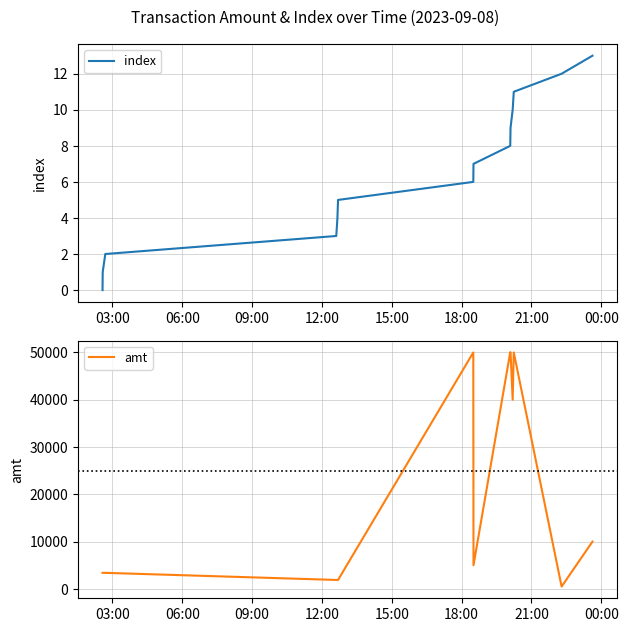

What is the highest value of the index series?

13